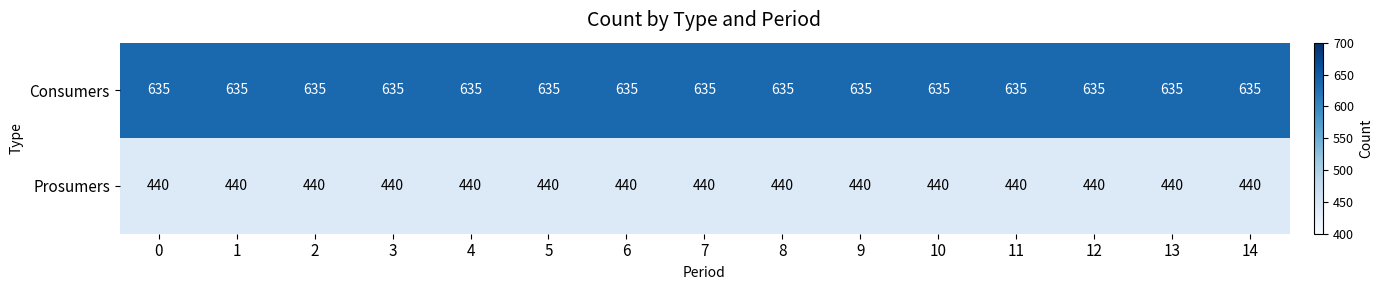

The value of Prosumers at 8 is 440. True or false?

True